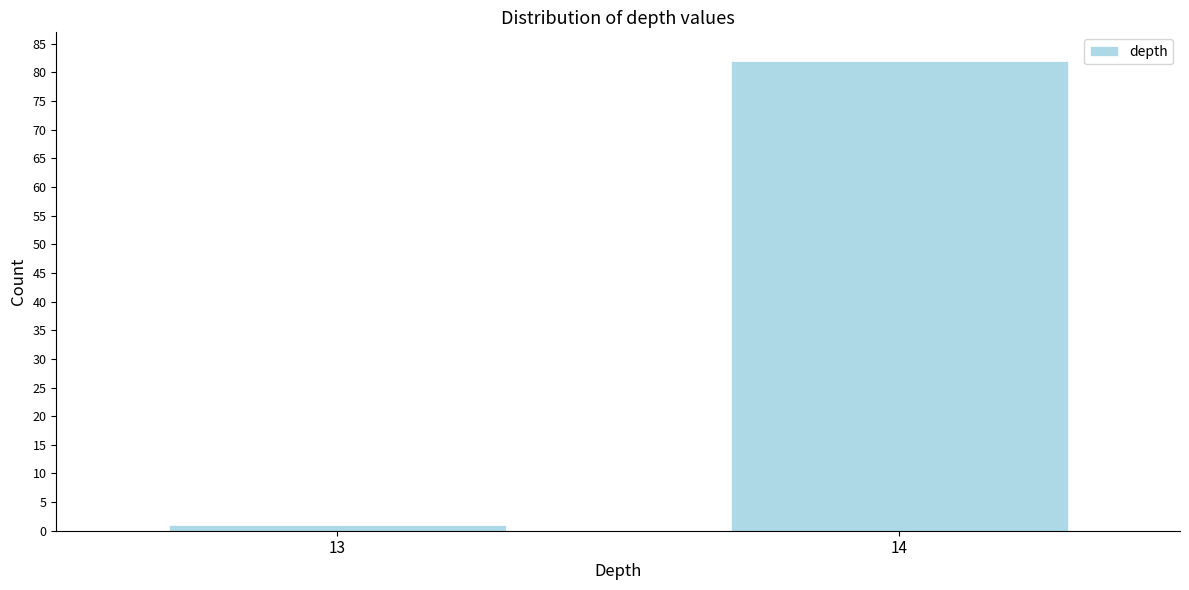

Reading left to right, transcribe all the data shown in this chart.

13=1	14=82